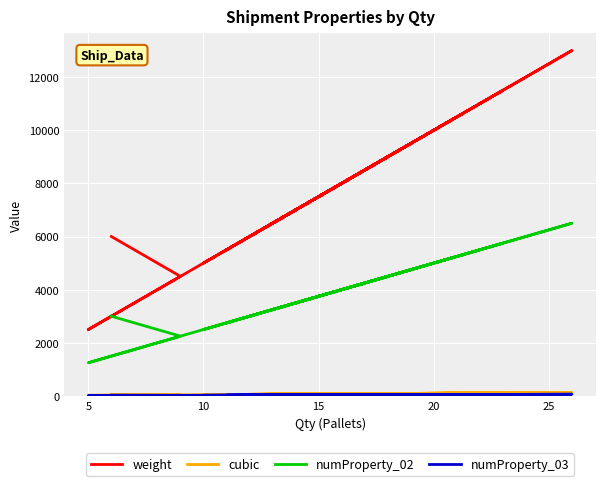

What is the smallest value displayed?

12.5